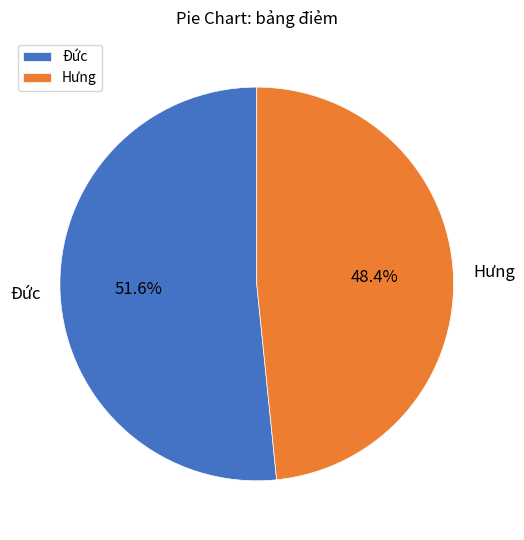

Count the number of slices in the pie.

2